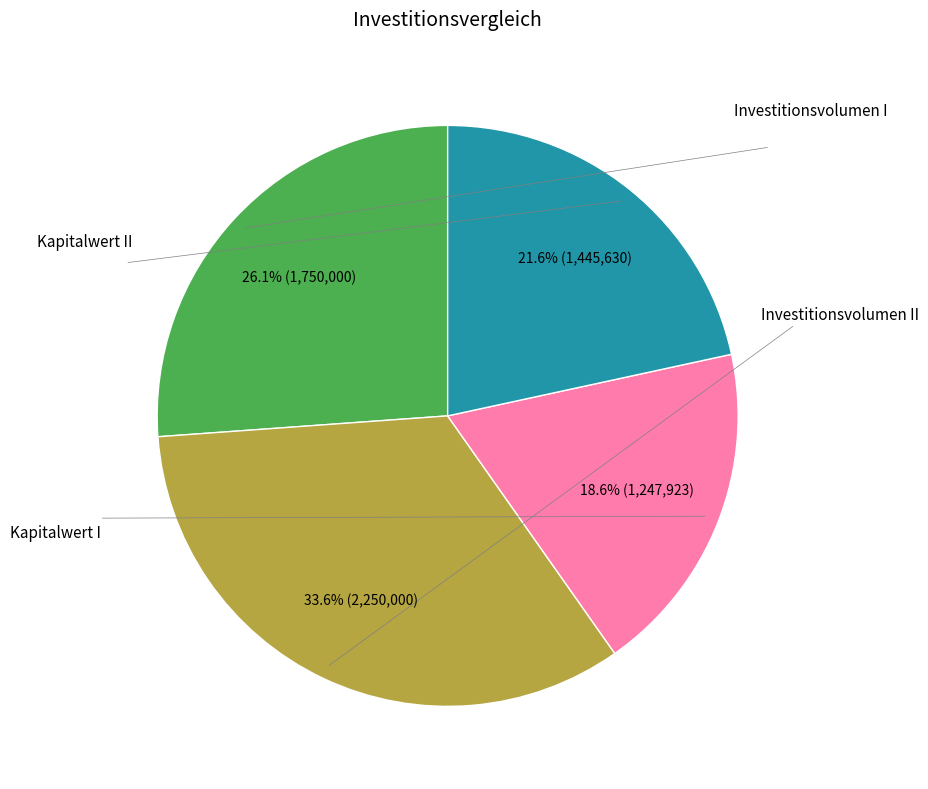

Does any single category account for the majority?

No